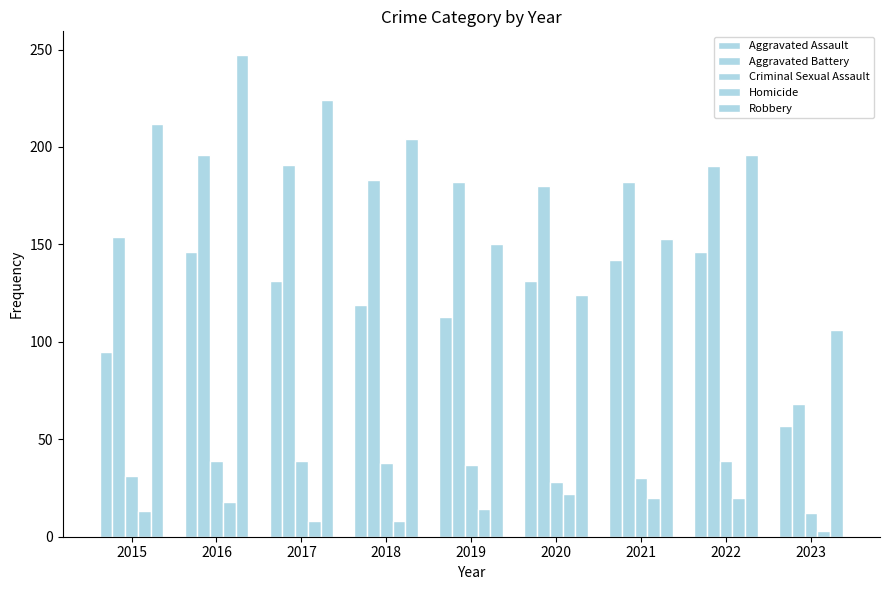

Are the bars horizontal?

No